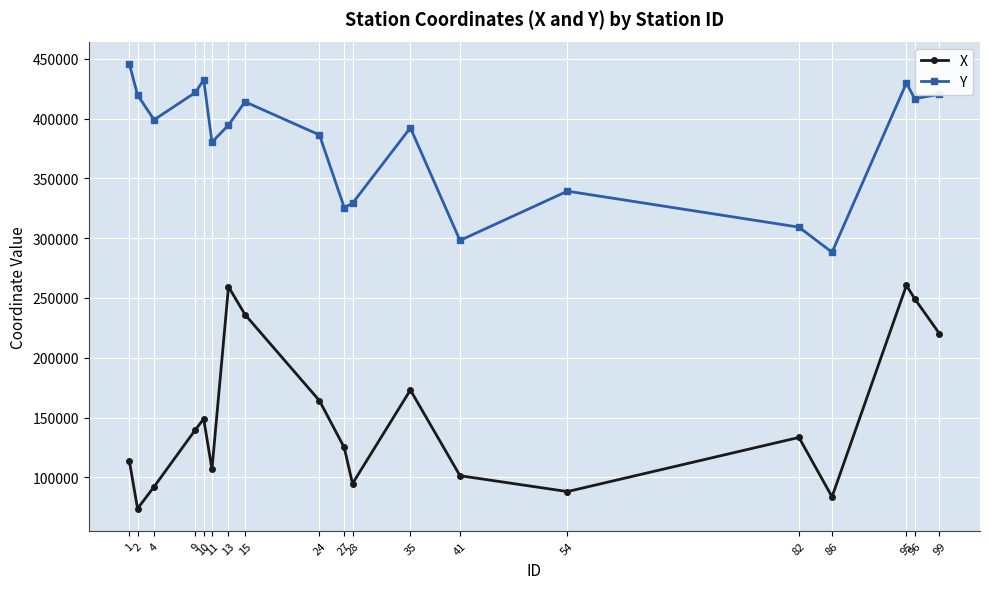

Does the chart display data point markers on the line(s)?

Yes